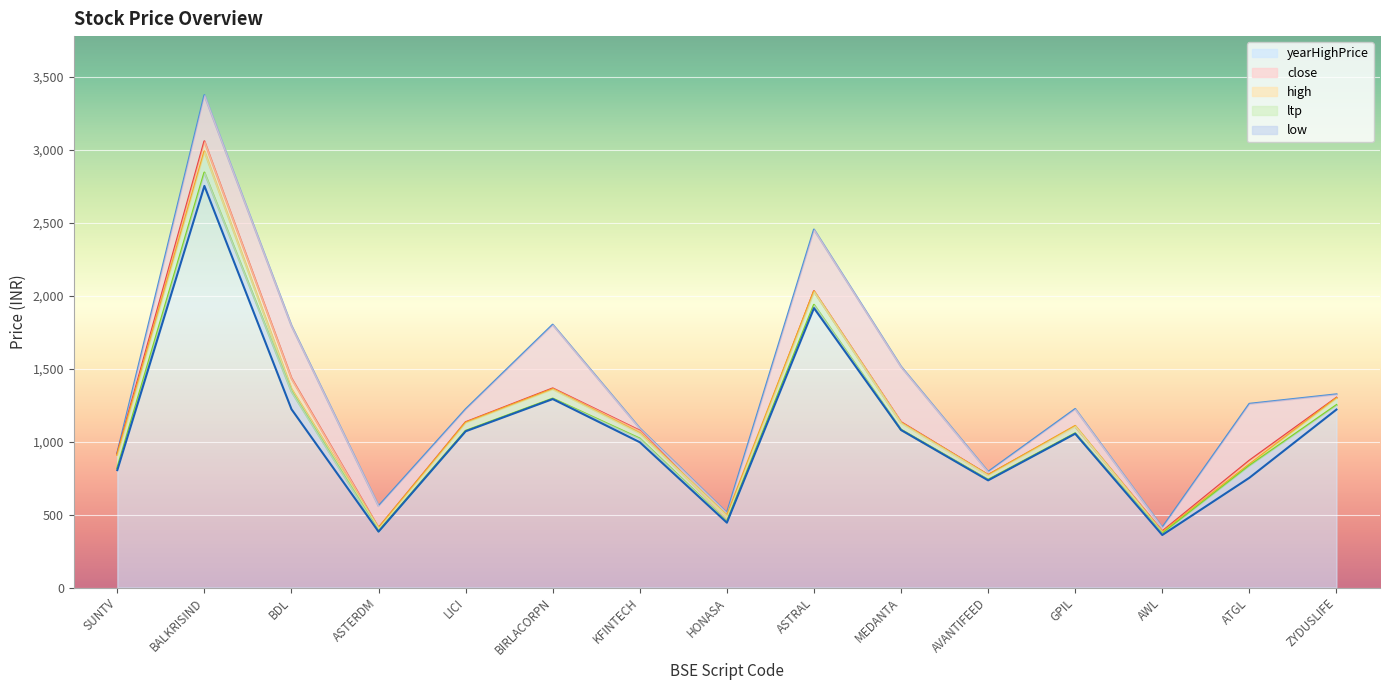

What is the difference between the maximum and minimum values in the ltp series?

2475.6